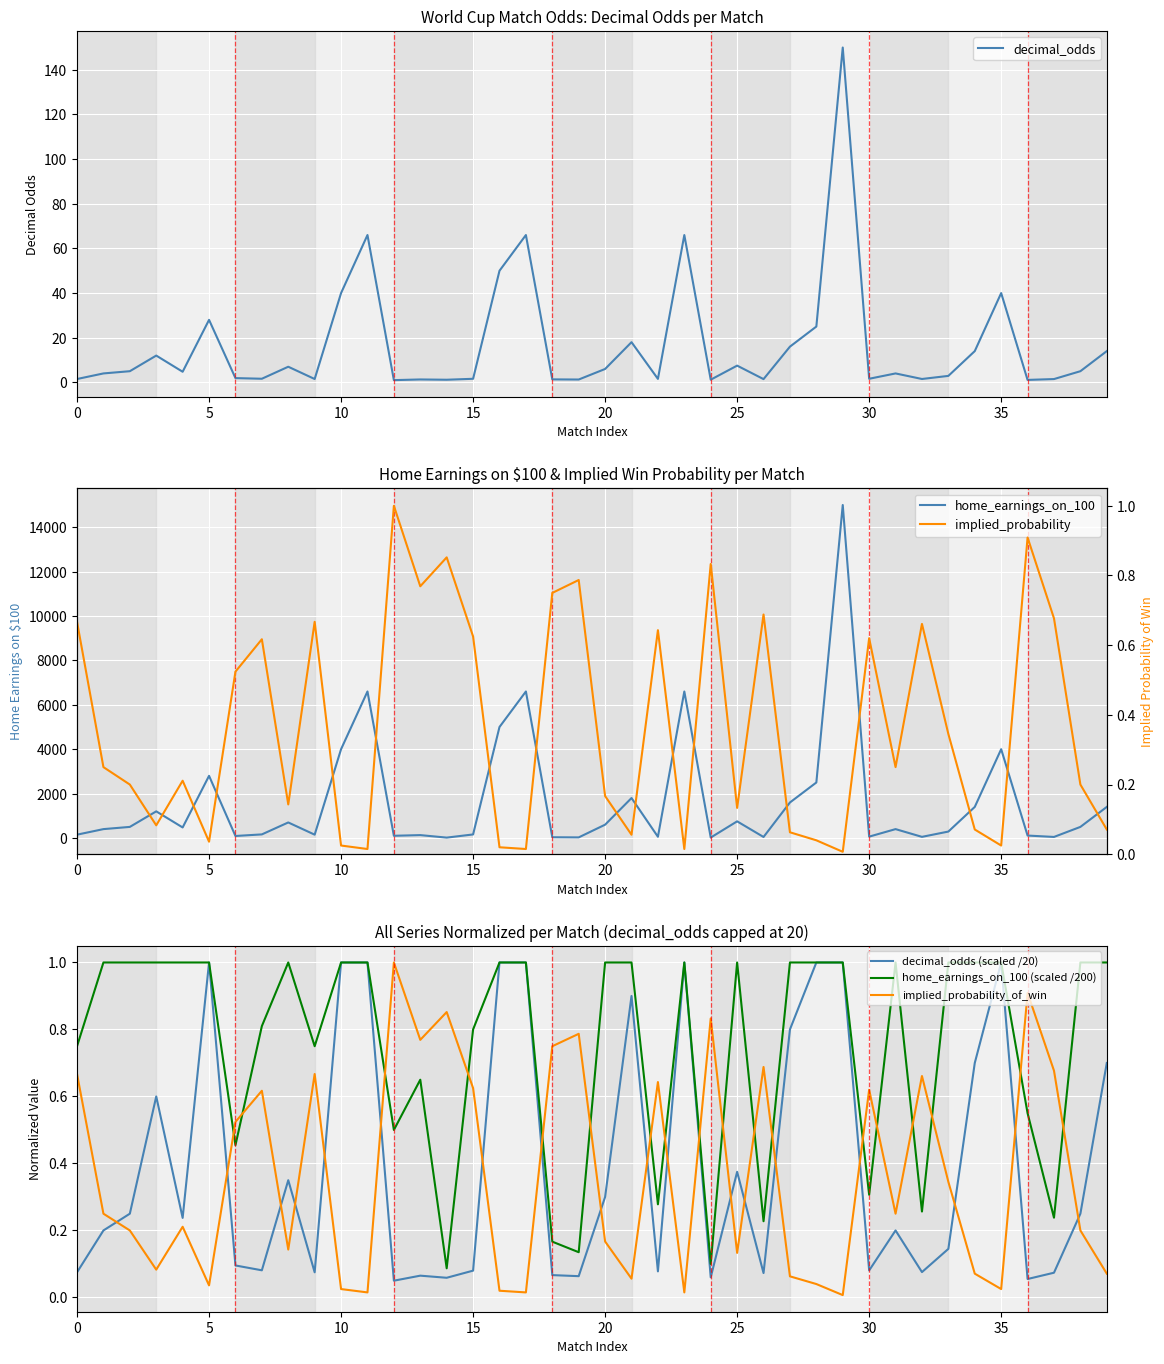

What are all the series names shown in the legend?

decimal_odds, home_earnings_on_100, decimal_odds (scaled /20), home_earnings_on_100 (scaled /200), implied_probability_of_win, implied_probability